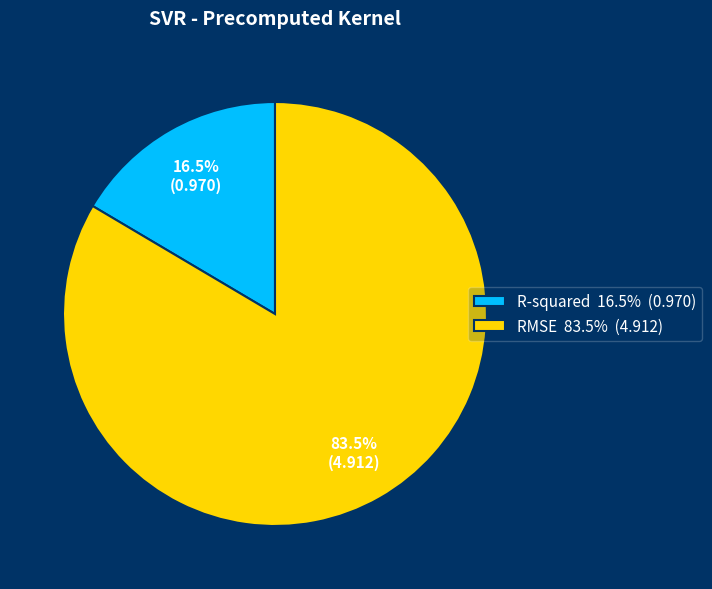

What is the total percentage of R-squared 16.5% (0.970) and RMSE 83.5% (4.912)?

100.0%